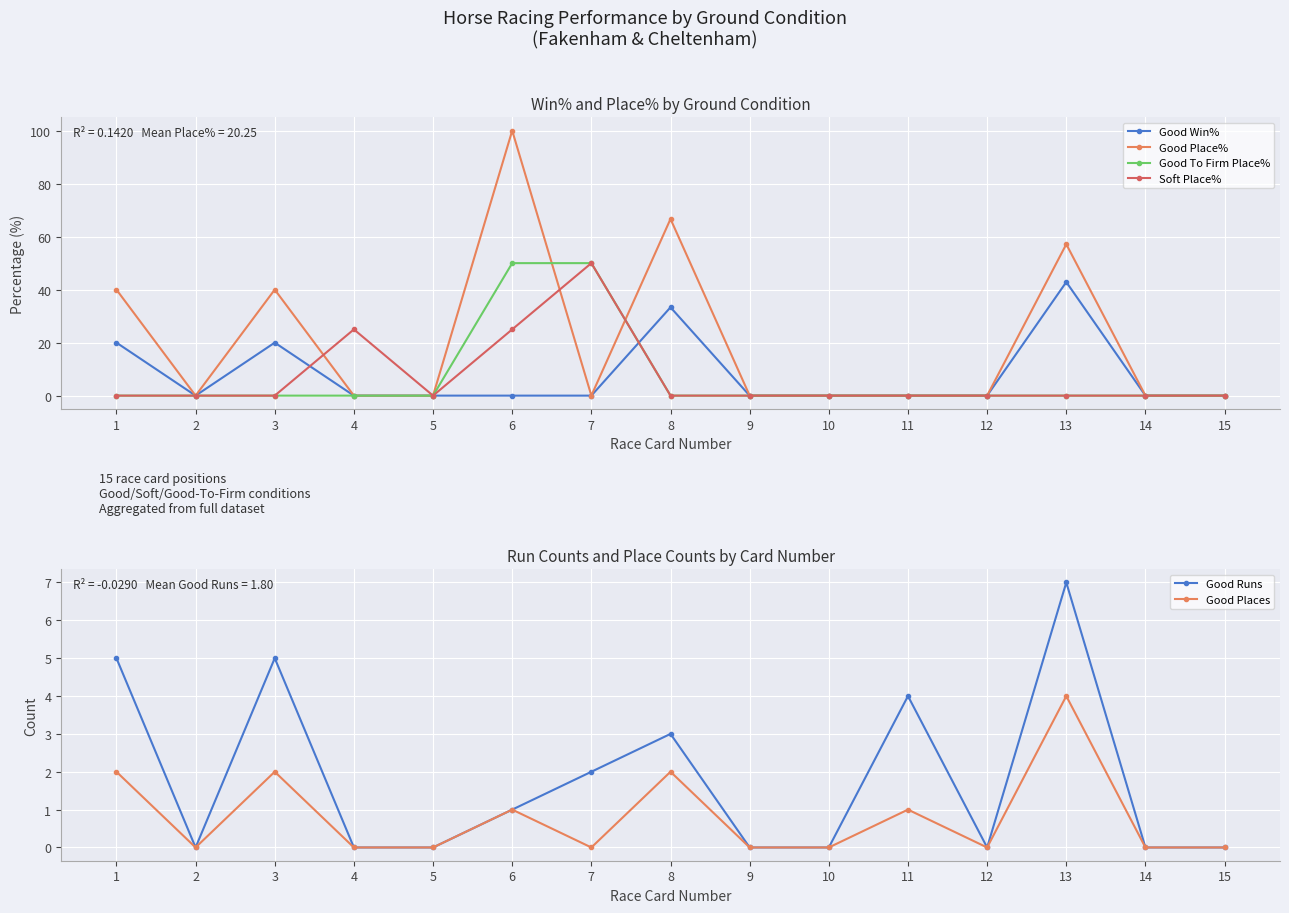

How many times do Good To Firm Place% and Good Place% cross each other?

2